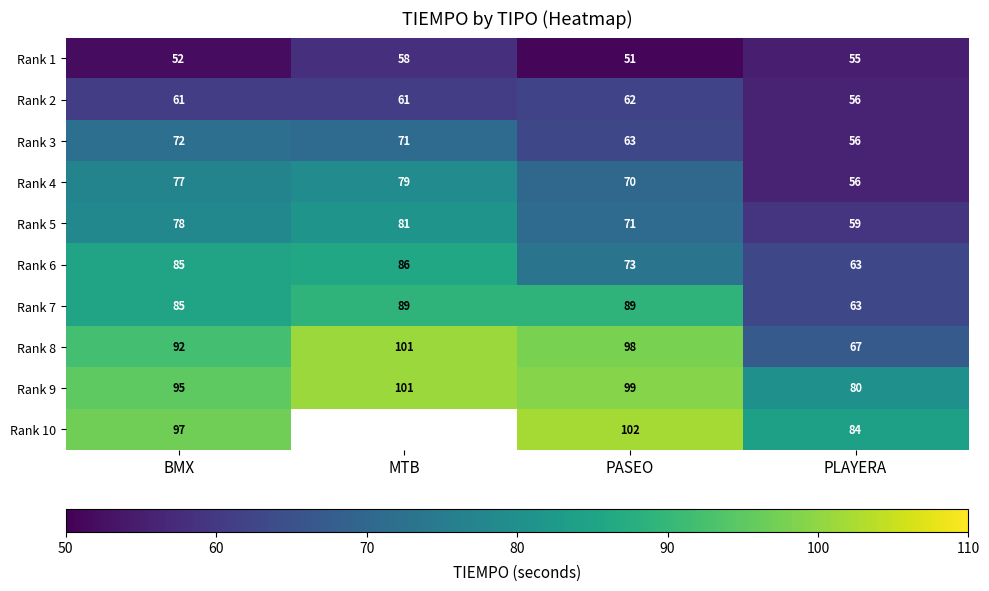

Between PASEO and BMX, which is larger?

BMX